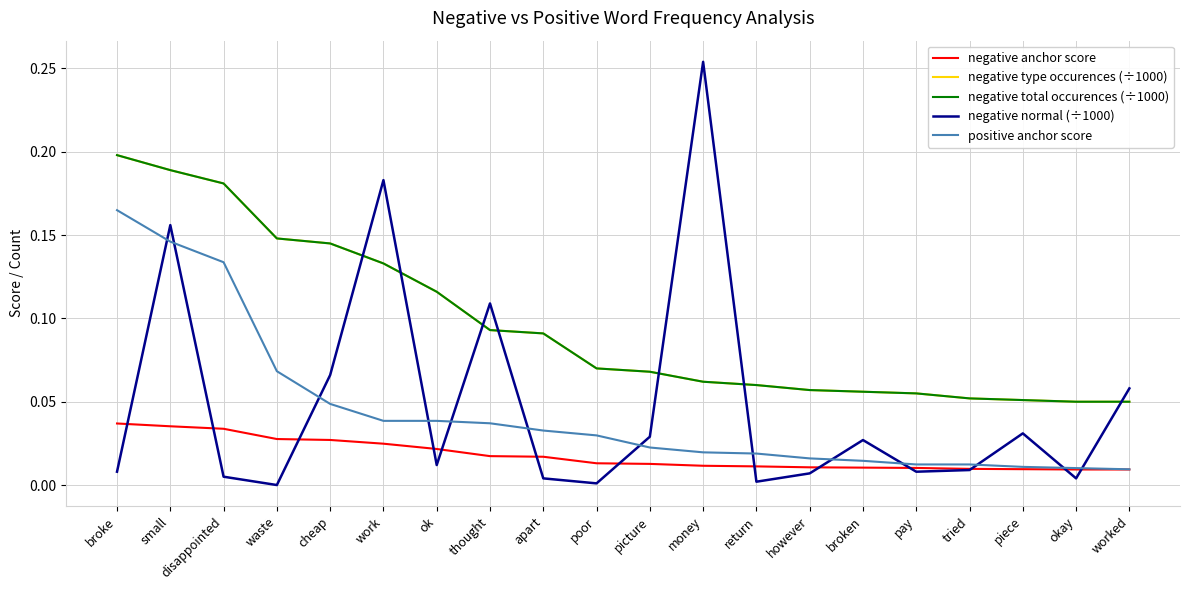

Is this an area chart (filled region under the line)?

No